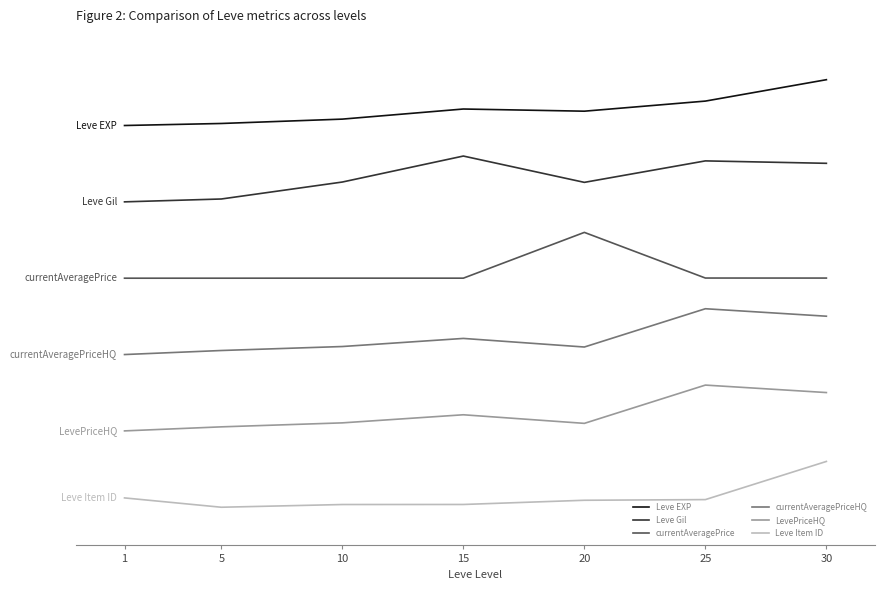

True or false: Leve Item ID has more than 0 interior local peaks.

False